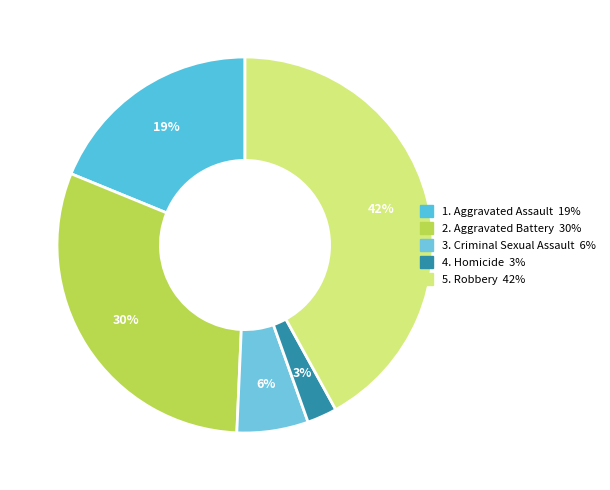

Count the number of slices in the pie.

5